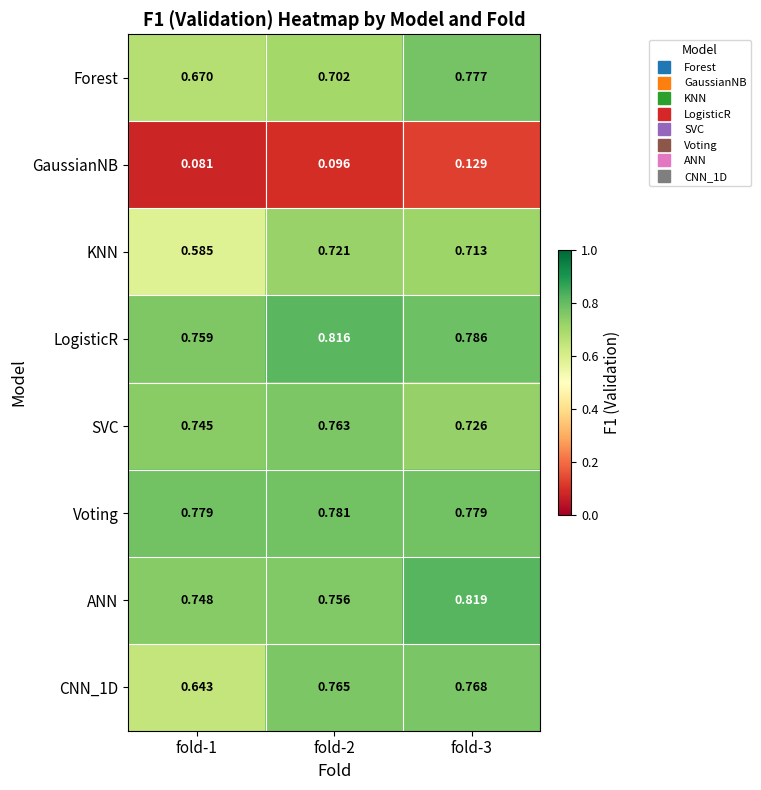

Between fold-2 and fold-3, which series saw the biggest shift?

Forest